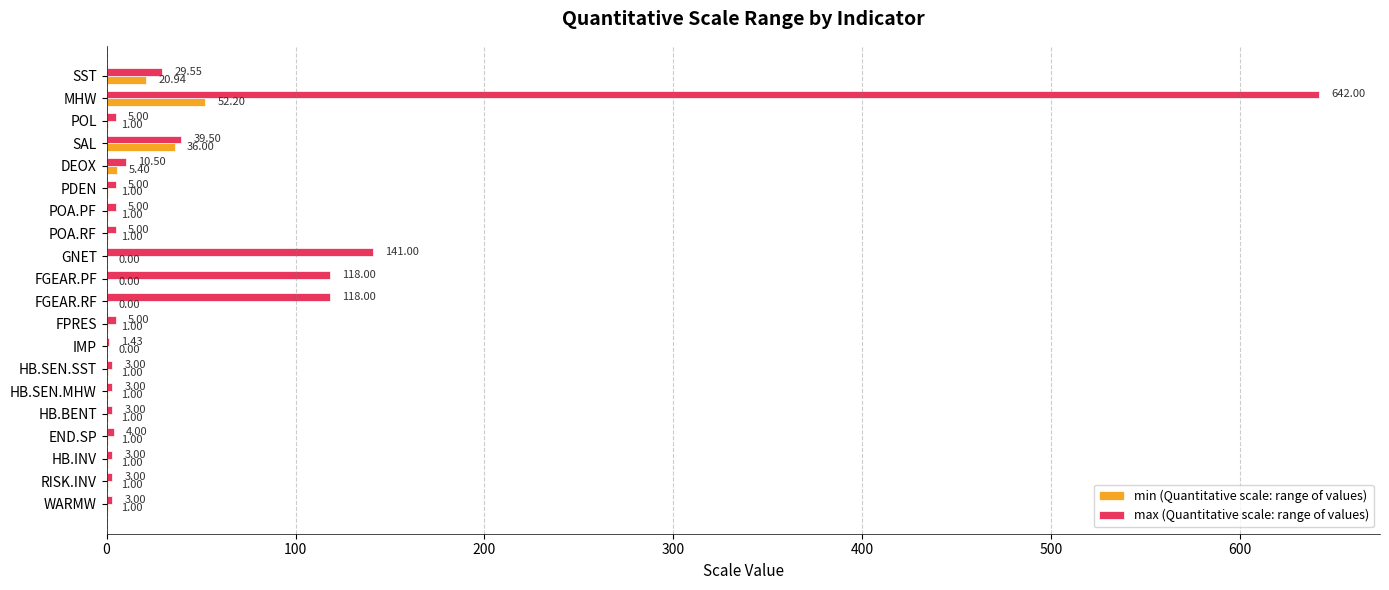

Which series has the largest total across all categories?

max (Quantitative scale: range of values)